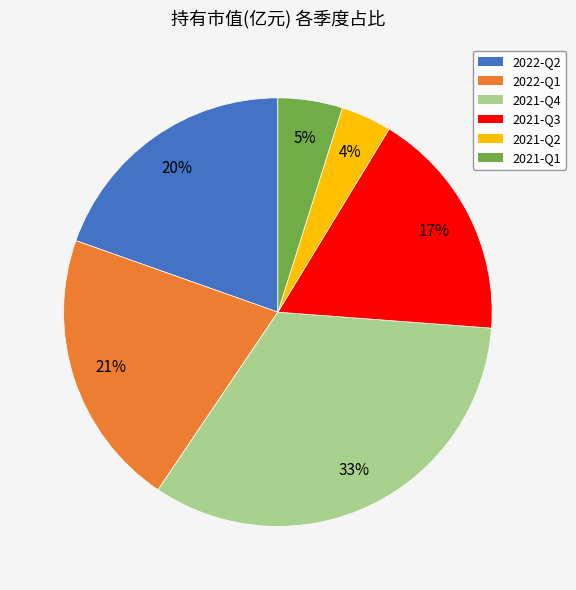

Is the sum of 2021-Q2 and 2022-Q2 greater than half?

No